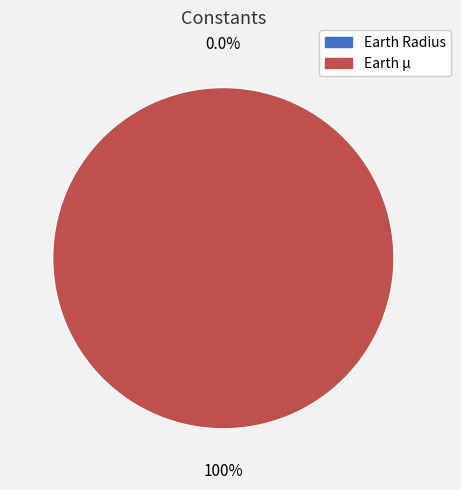

To the nearest percent, what is the difference between the Earth Radius and Earth µ slice percentages?

100%